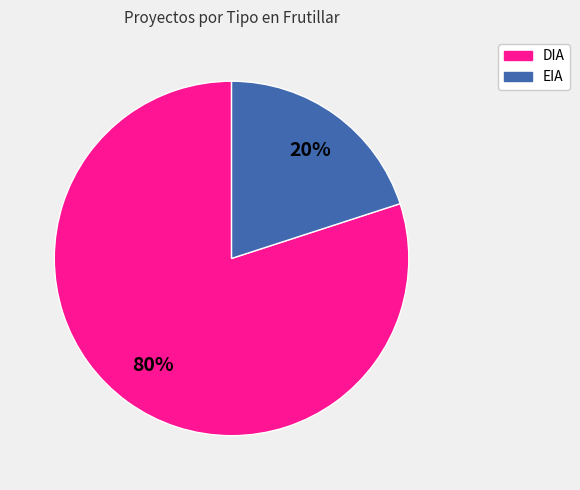

Combined, do DIA and EIA account for over 50%?

Yes